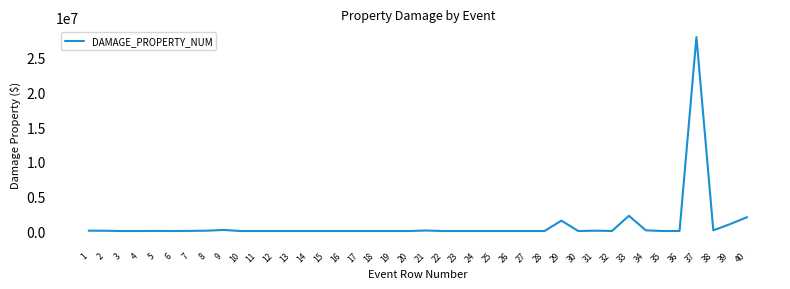

Which has a higher value, 6 or 33?

33